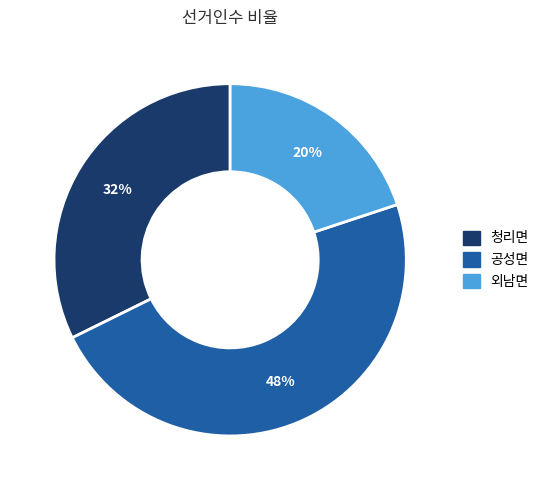

To the nearest percent, what is the difference between the largest and smallest slice percentages?

28%